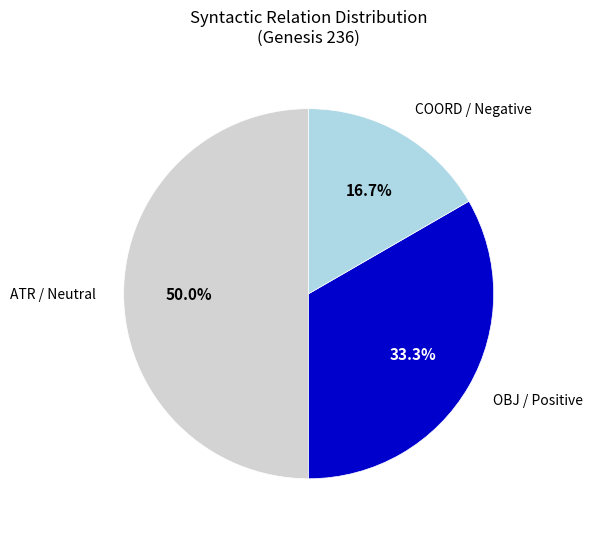

Count the number of slices in the pie.

3